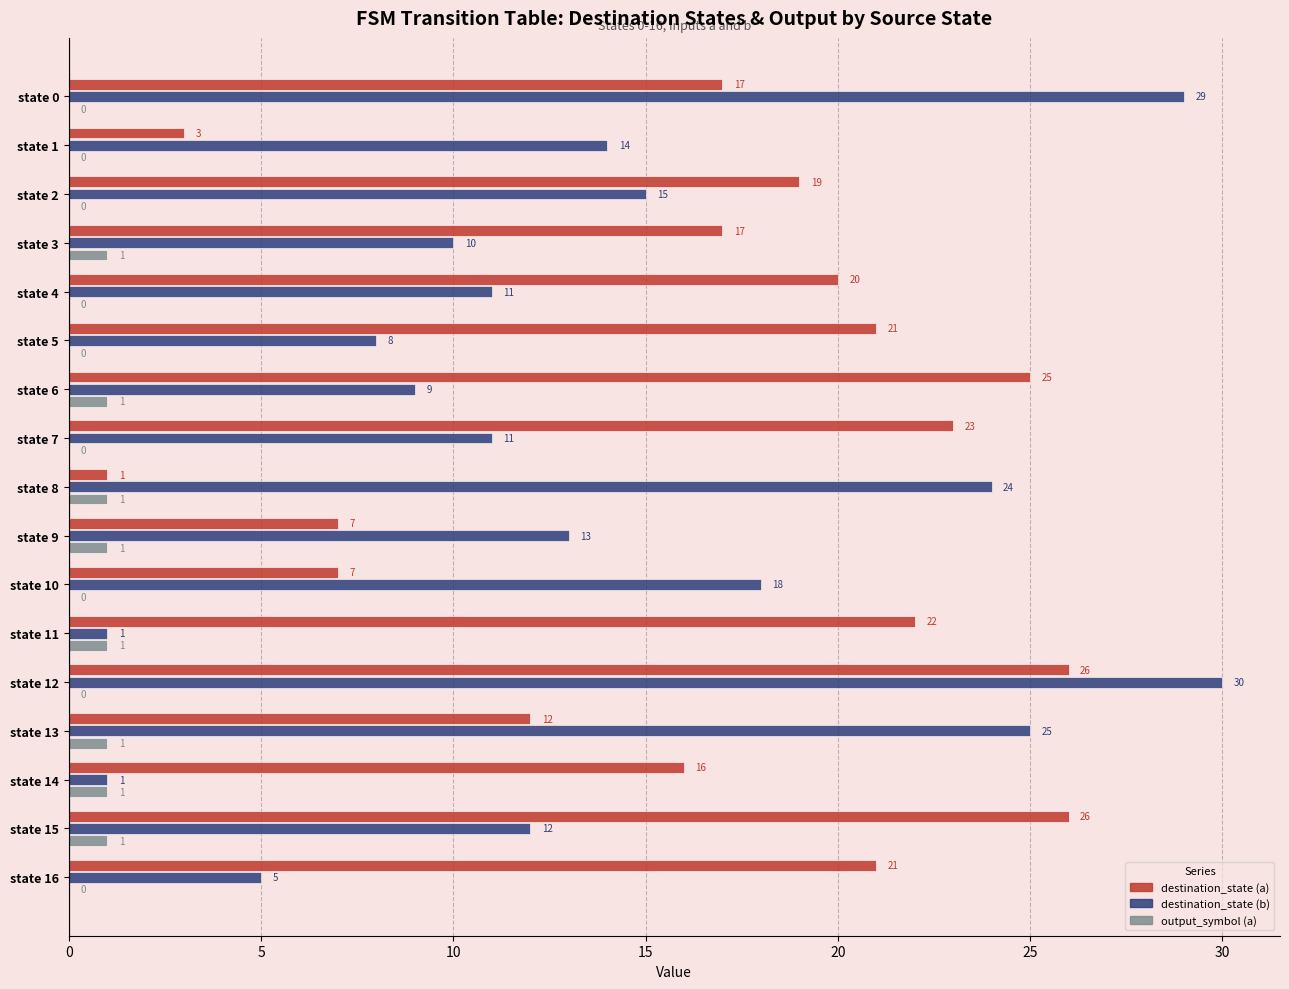

What is the maximum value shown in the chart?

30